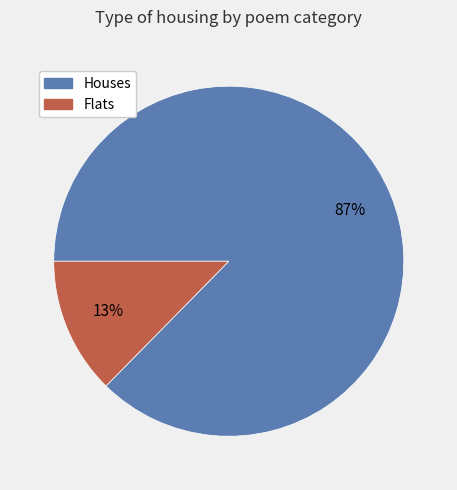

Is there any slice that represents more than half of the pie?

Yes